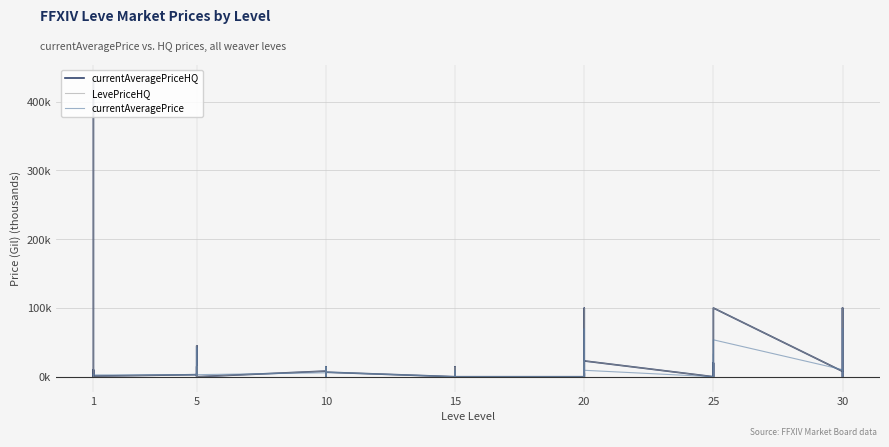

The value of LevePriceHQ at 1 is 4.2. True or false?

False